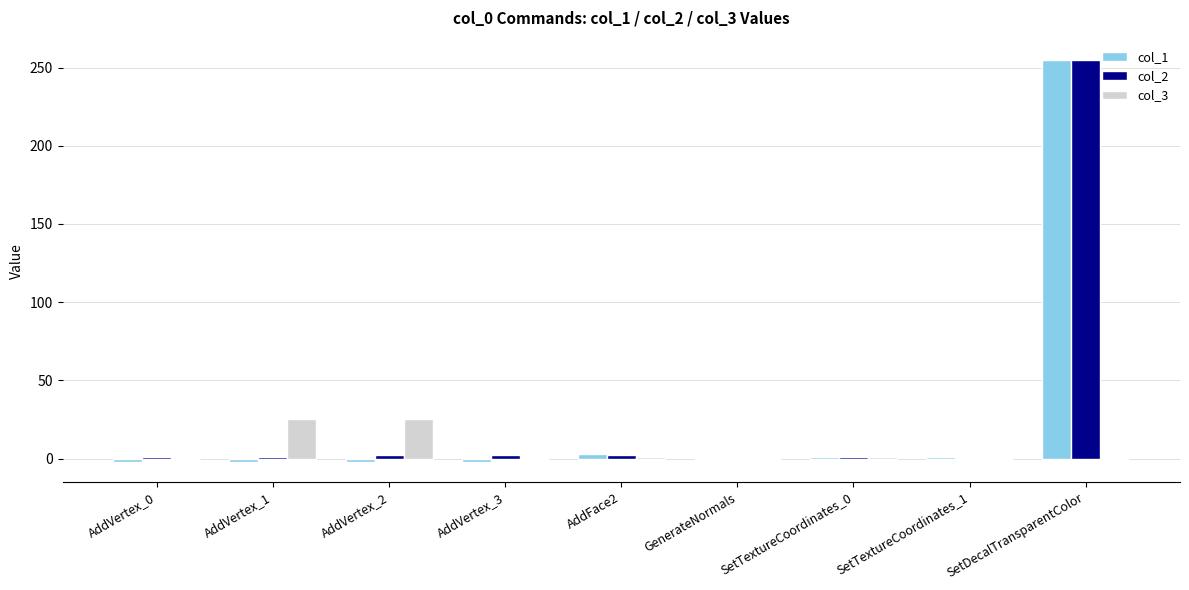

Is the value of col_2 at SetDecalTransparentColor greater than the value of col_3 at AddVertex_0?

Yes